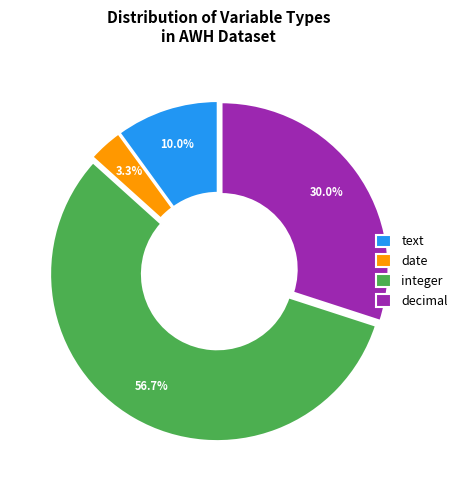

To the nearest percent, what is the difference between the integer and text slice percentages?

47%